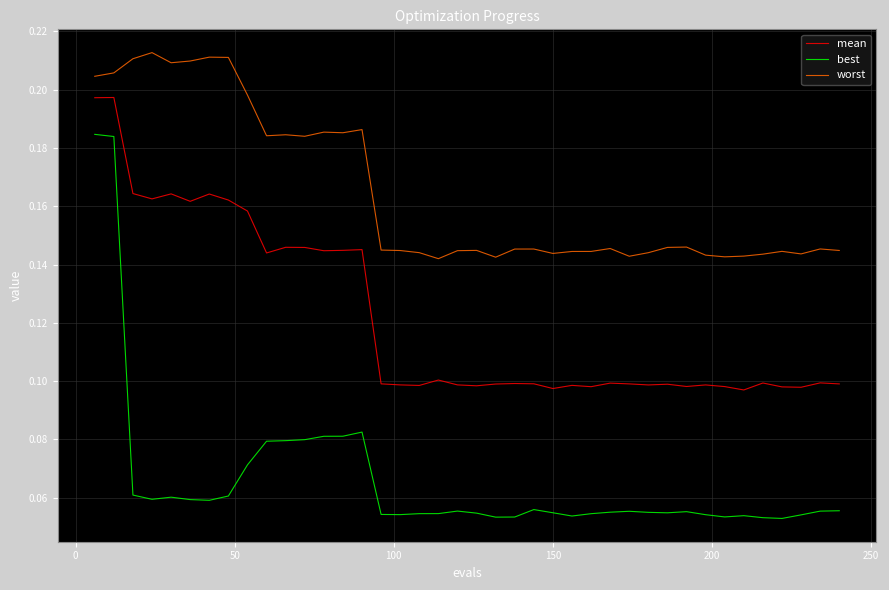

True or false: mean has more than 0 points higher than both neighbors.

True